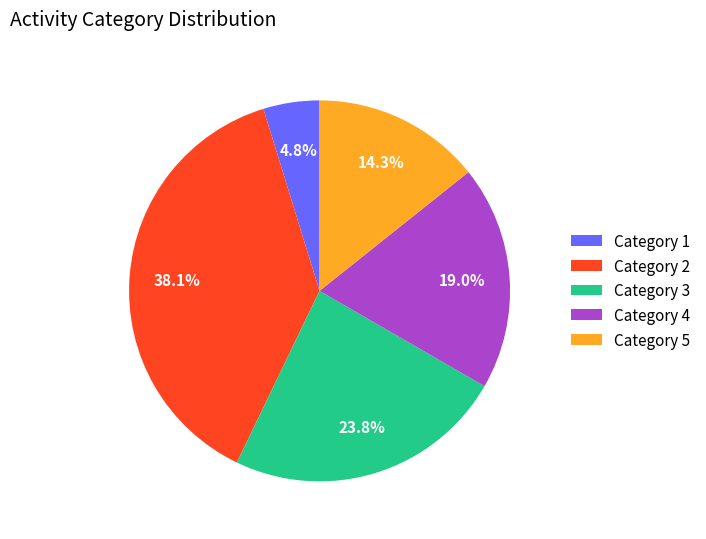

Which has a higher value, Category 4 or Category 5?

Category 4